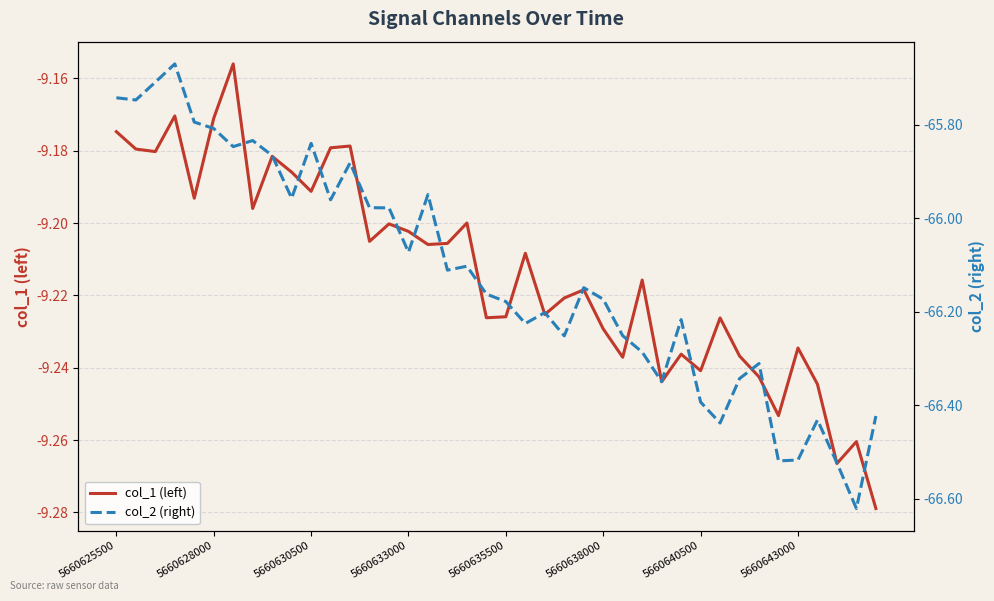

How many lines are shown in the chart?

2